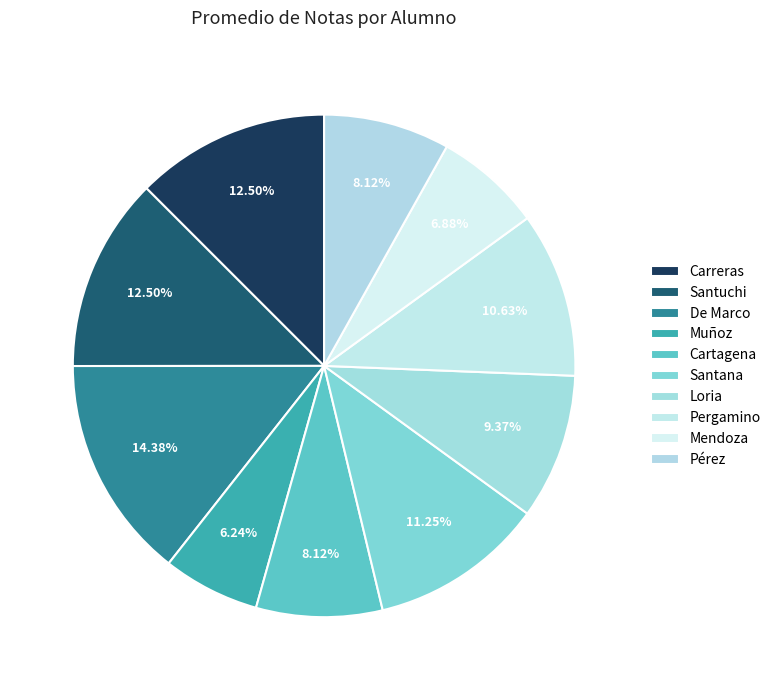

Is there a majority slice in this chart?

No